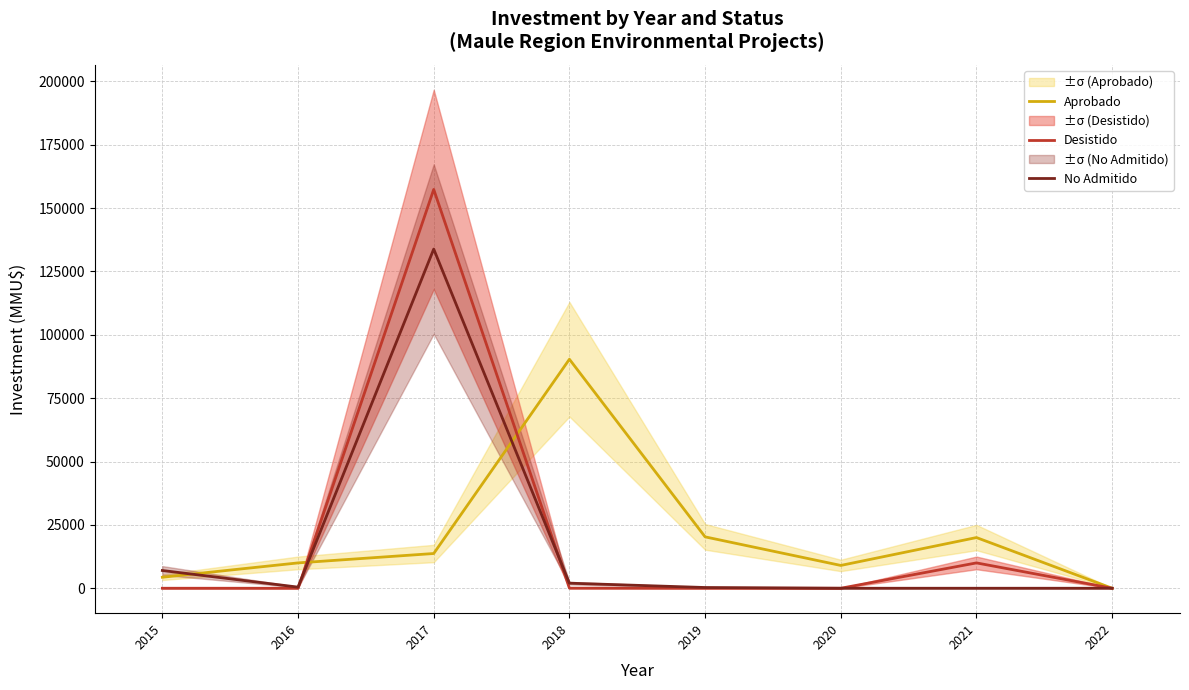

Which series ends up on top after the final intersection of No Admitido and Aprobado?

Aprobado